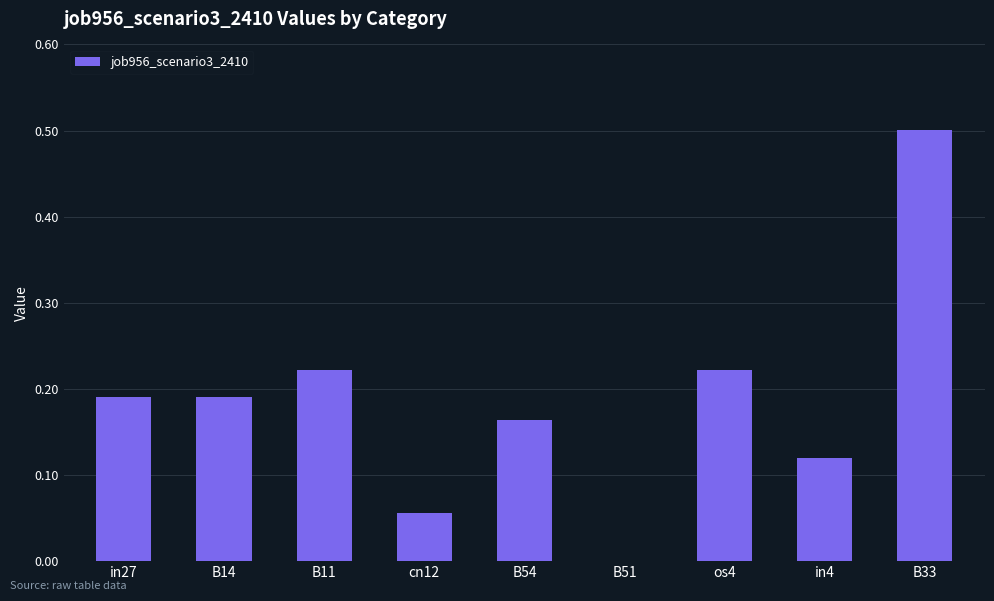

Is it true that the value at B51 is 0.0?

True